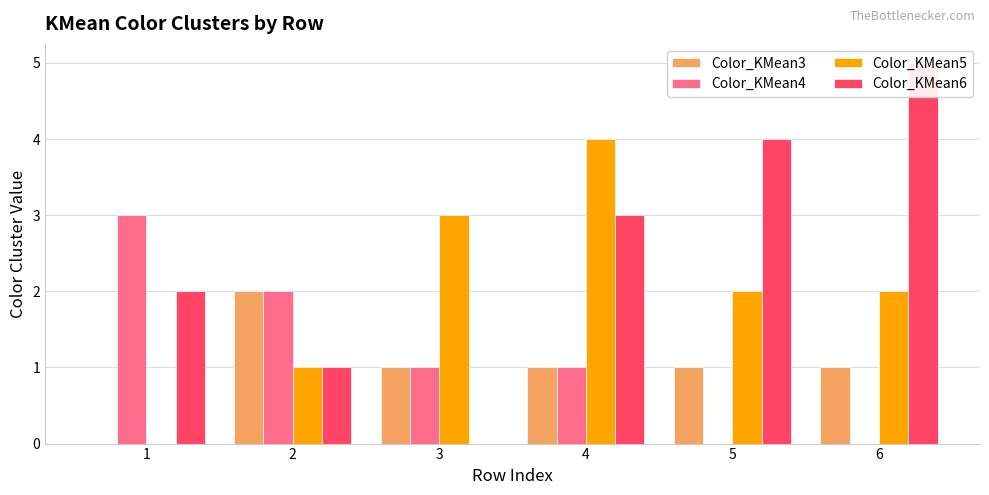

Reading right to left, extract all data points from this chart.

Color_KMean3: 1	1	1	1	2	0
Color_KMean4: 0	0	1	1	2	3
Color_KMean5: 2	2	4	3	1	0
Color_KMean6: 5	4	3	0	1	2